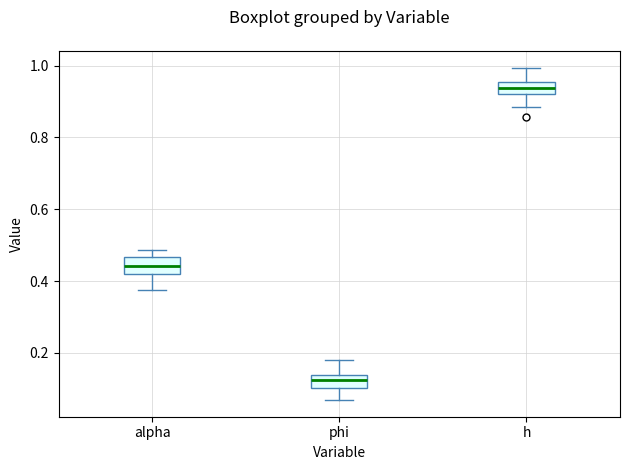

Where does the lower whisker of the box for alpha end on the y-axis? The values are not printed on the chart, so give them approximately, as read against the axis.

0.38